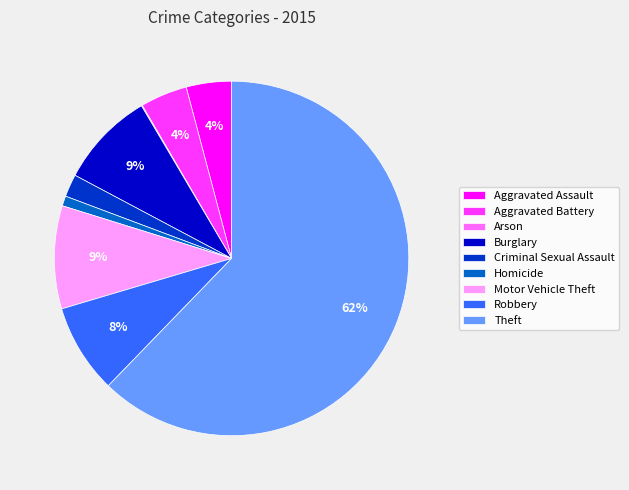

Which slice is the largest?

Theft